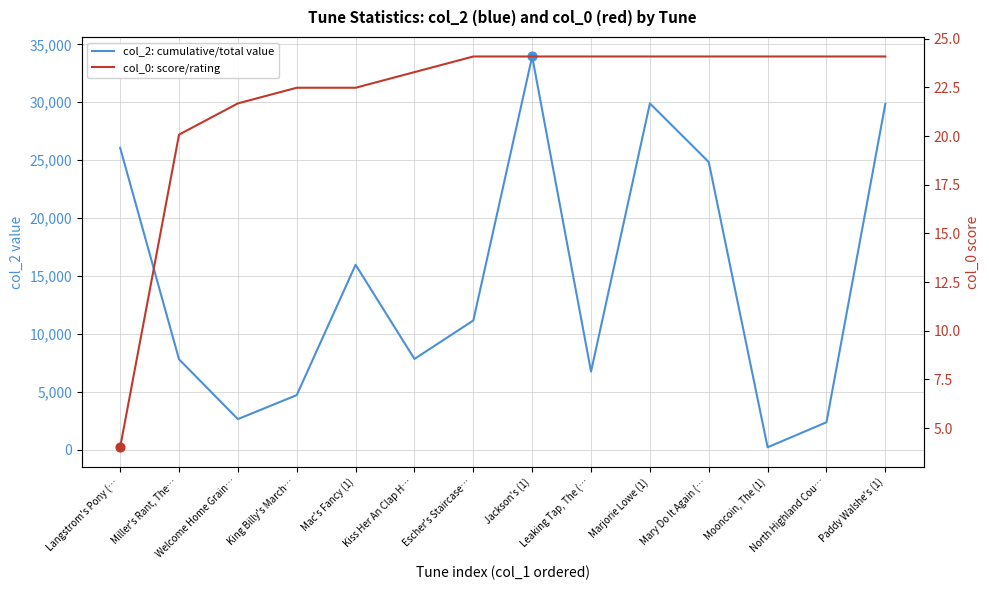

What are all the series names shown in the legend?

col_2: cumulative/total value, col_0: score/rating